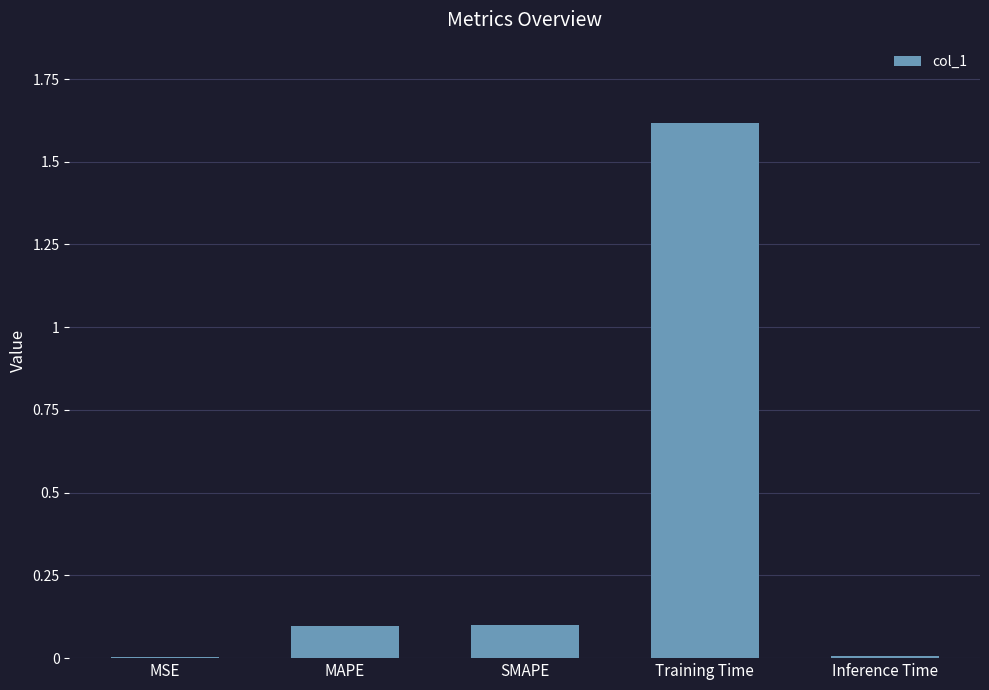

At which category does the chart reach its peak across all series?

Training Time